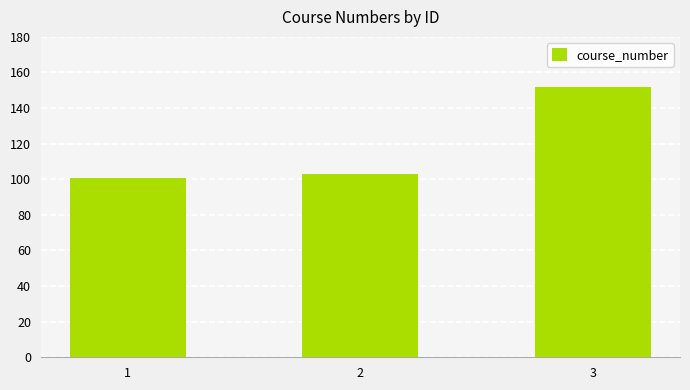

What is the sum of the values at 3 and 1?

253